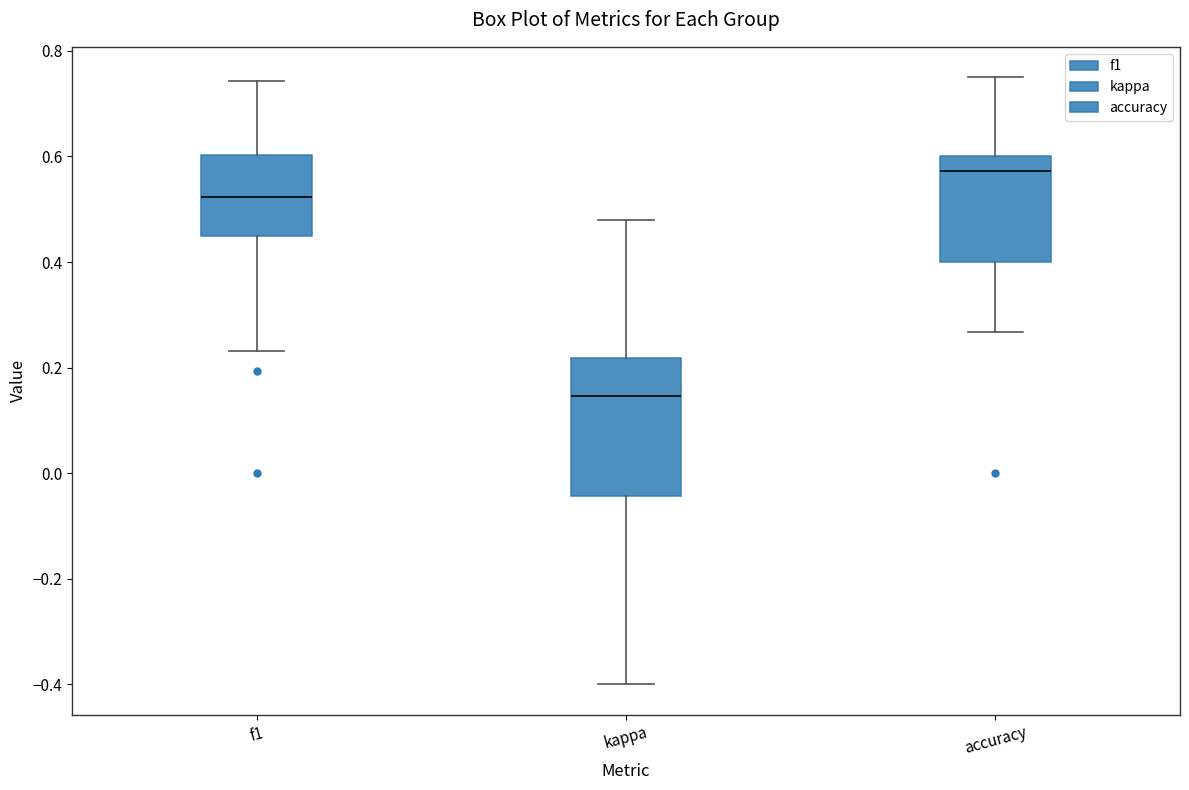

Which box is the tallest, from its lower edge to its upper edge?

kappa